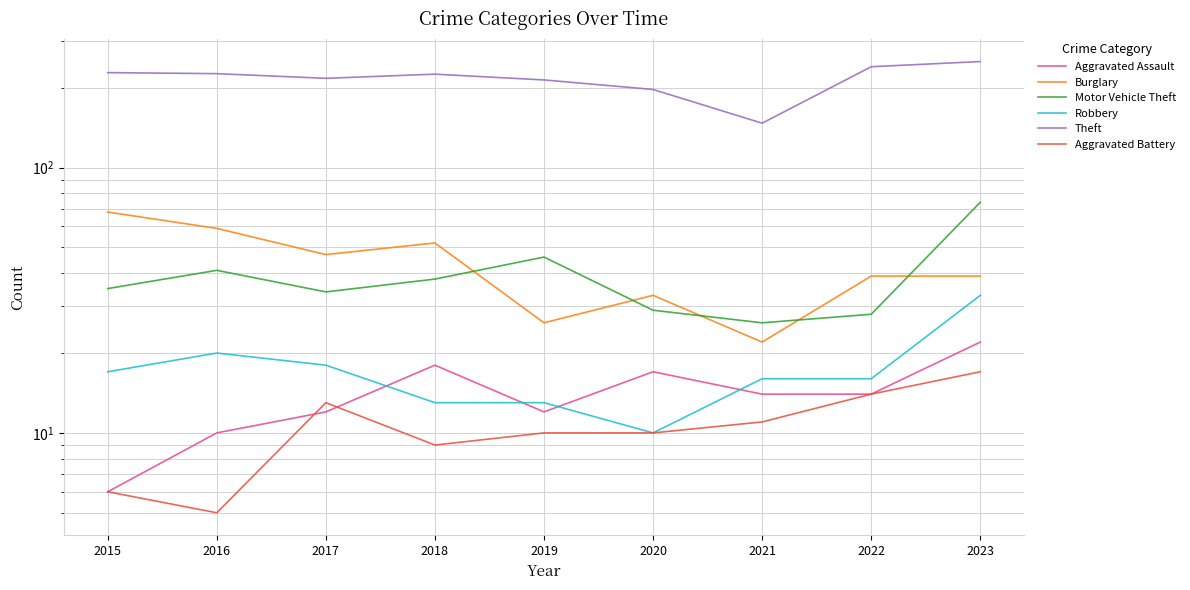

Reading left to right, list all the values displayed in this chart.

Aggravated Assault: 2015=6	2016=10	2017=12	2018=18	2019=12	2020=17	2021=14	2022=14	2023=22
Burglary: 2015=68	2016=59	2017=47	2018=52	2019=26	2020=33	2021=22	2022=39	2023=39
Motor Vehicle Theft: 2015=35	2016=41	2017=34	2018=38	2019=46	2020=29	2021=26	2022=28	2023=74
Robbery: 2015=17	2016=20	2017=18	2018=13	2019=13	2020=10	2021=16	2022=16	2023=33
Theft: 2015=228	2016=226	2017=217	2018=225	2019=214	2020=197	2021=147	2022=240	2023=251
Aggravated Battery: 2015=6	2016=5	2017=13	2018=9	2019=10	2020=10	2021=11	2022=14	2023=17